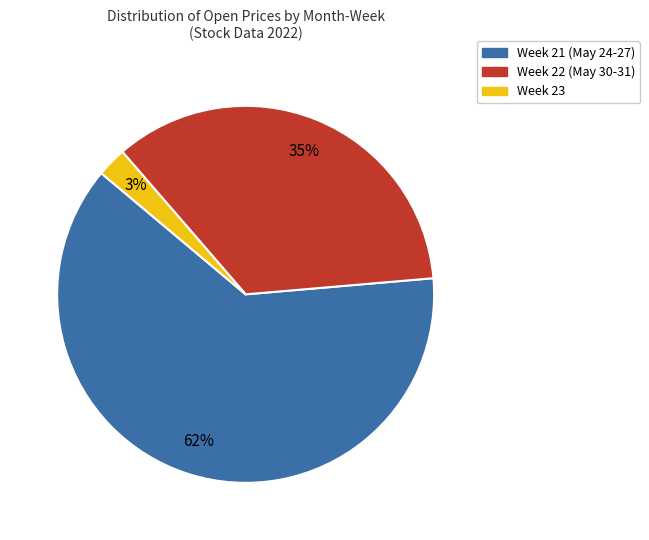

Is there a majority slice in this chart?

Yes